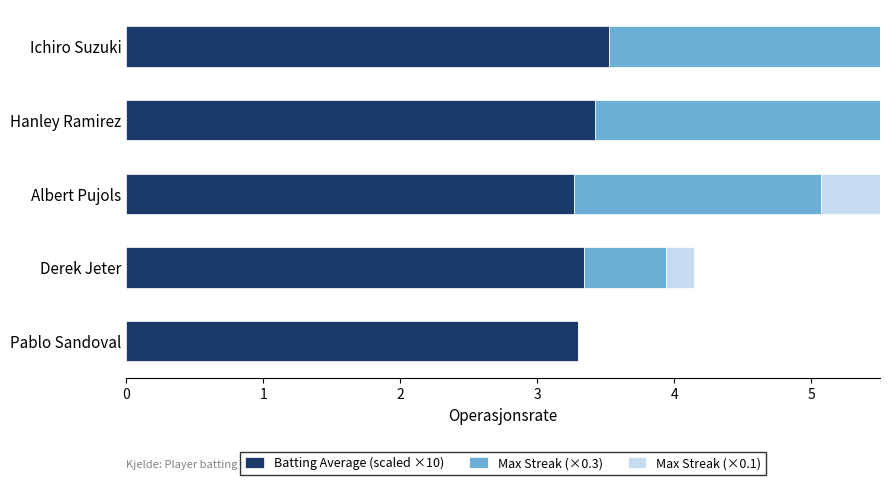

Between Ichiro Suzuki and Hanley Ramirez, which series saw the biggest shift?

Max Streak (×0.3)